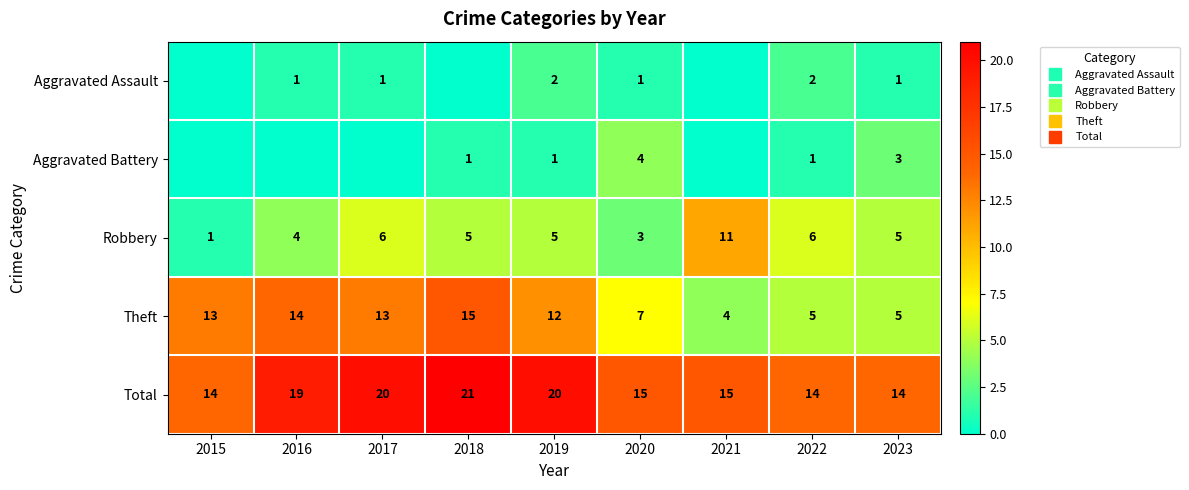

The value of Total at 2015 is 14. True or false?

True